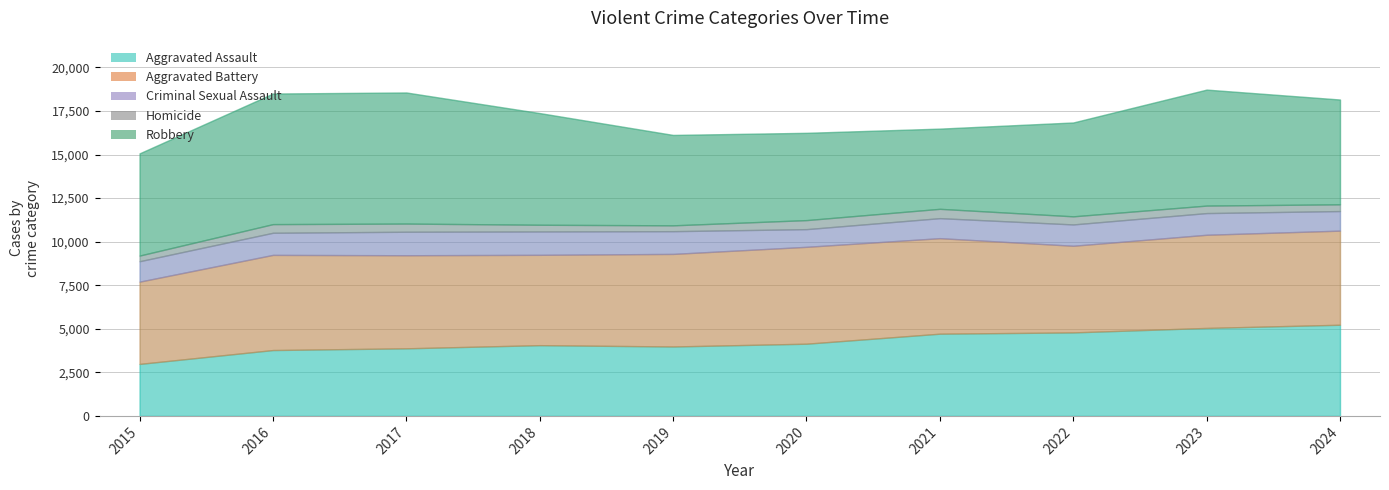

How many values in the Aggravated Battery series exceed 5348?

4